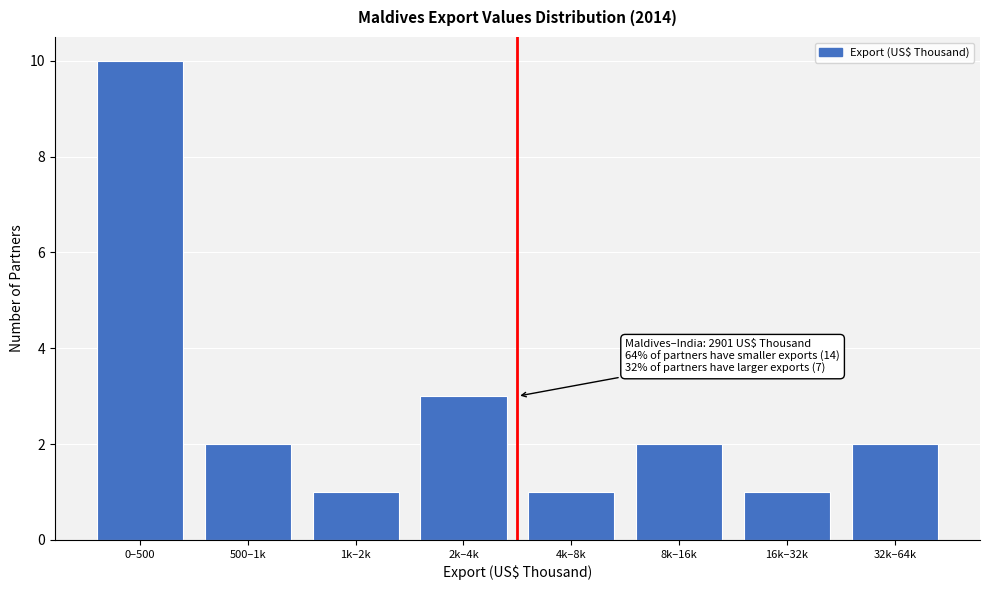

Reading left to right, transcribe all the data shown in this chart.

0–500=10	500–1k=2	1k–2k=1	2k–4k=3	4k–8k=1	8k–16k=2	16k–32k=1	32k–64k=2